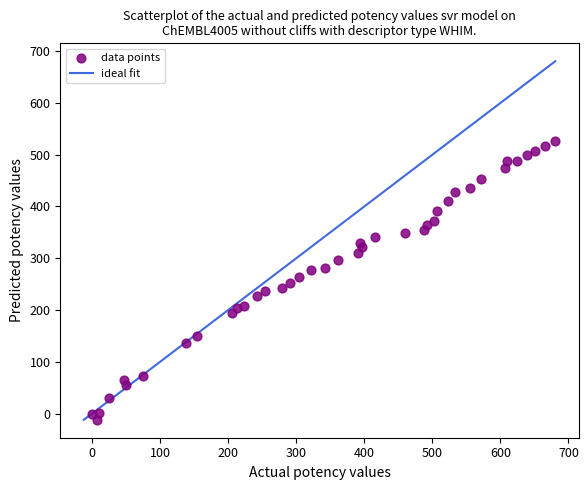

What is the range of X values (max minus min)?

680.5